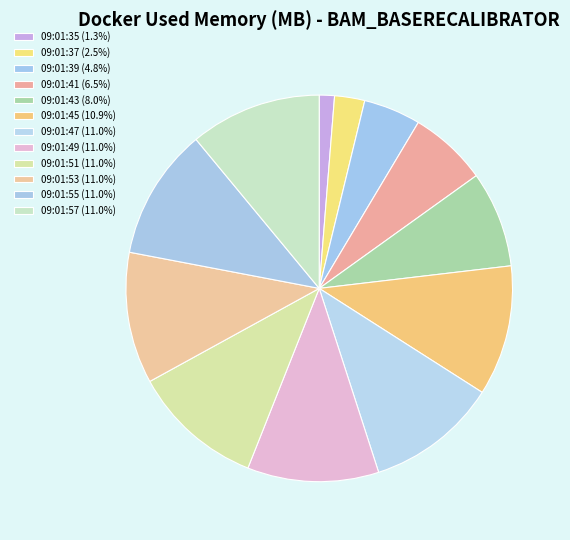

Count the number of slices in the pie.

12